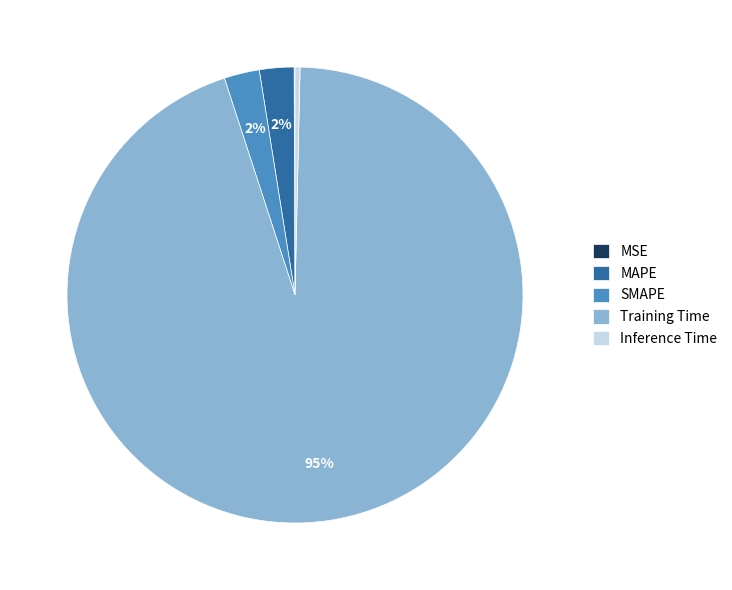

To the nearest percent, what percentage of the pie is SMAPE?

2%